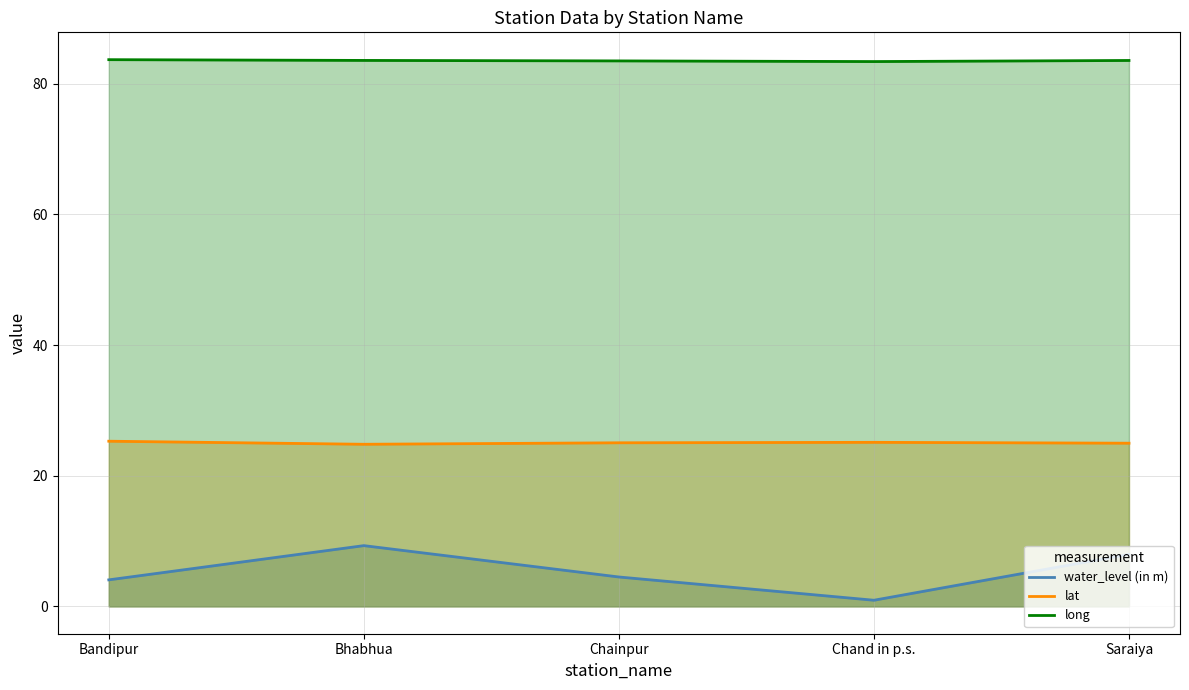

Rank the series by their average value, from lowest to highest.

water_level (in m), lat, long